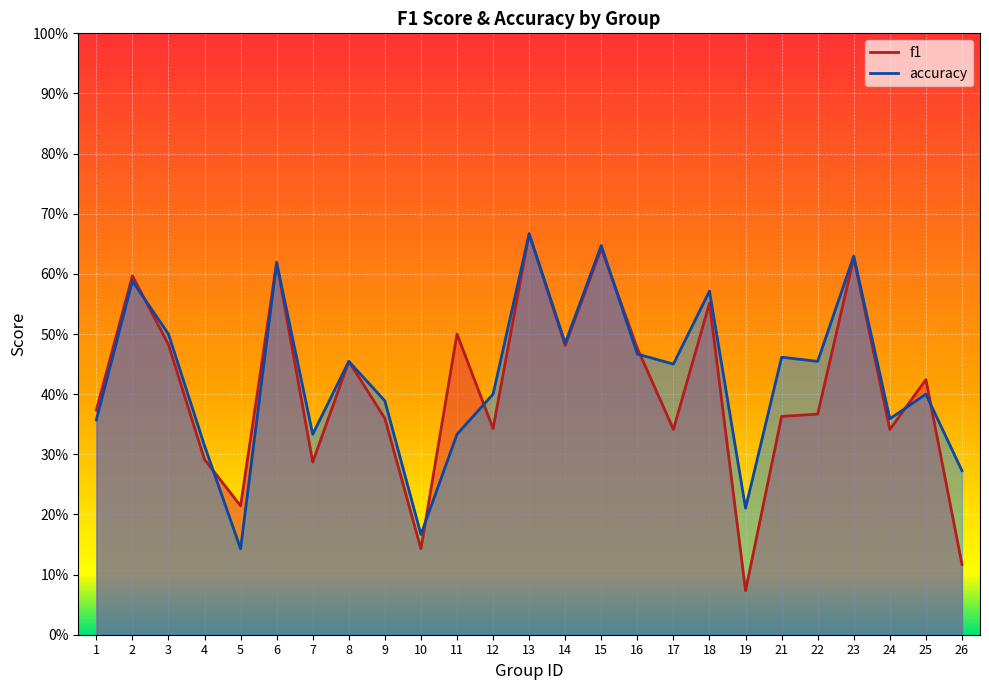

Reading left to right, extract all data points from this chart.

f1: 1=0.4	2=0.6	3=0.5	4=0.3	5=0.2	6=0.6	7=0.3	8=0.5	9=0.4	10=0.1	11=0.5	12=0.3	13=0.7	14=0.5	15=0.6	16=0.5	17=0.3	18=0.6	19=0.1	21=0.4	22=0.4	23=0.6	24=0.3	25=0.4	26=0.1
accuracy: 1=0.4	2=0.6	3=0.5	4=0.3	5=0.1	6=0.6	7=0.3	8=0.5	9=0.4	10=0.2	11=0.3	12=0.4	13=0.7	14=0.5	15=0.6	16=0.5	17=0.5	18=0.6	19=0.2	21=0.5	22=0.5	23=0.6	24=0.4	25=0.4	26=0.3